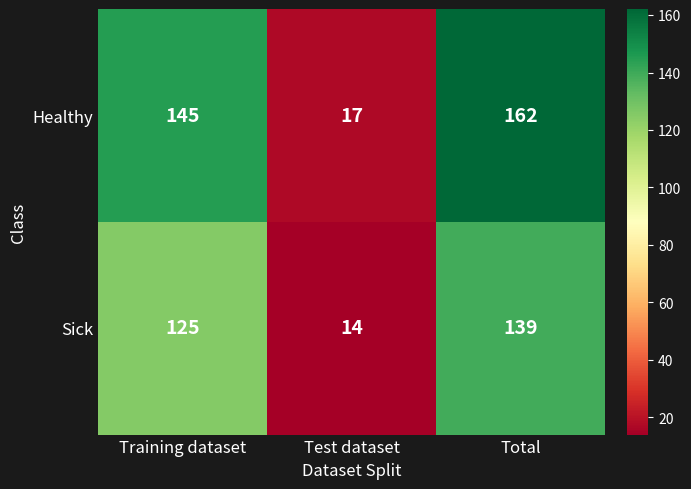

Reading left to right, transcribe all the data shown in this chart.

Healthy: Training dataset=145	Test dataset=17	Total=162
Sick: Training dataset=125	Test dataset=14	Total=139